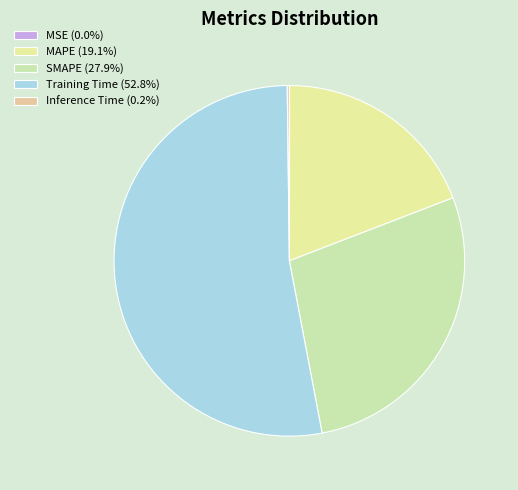

How many slices are in this pie chart?

5